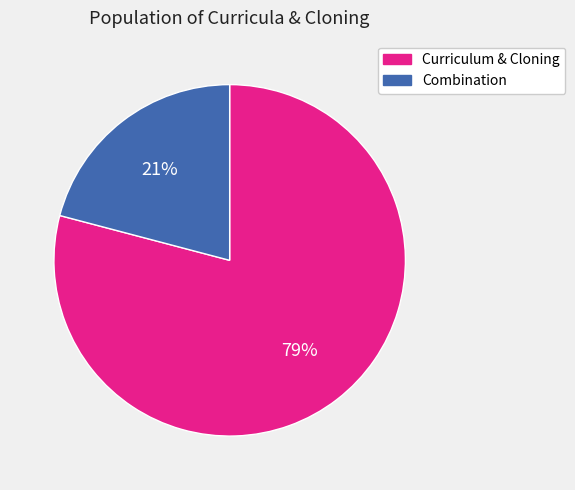

To the nearest percent, what percentage of the pie is Curriculum & Cloning?

79%